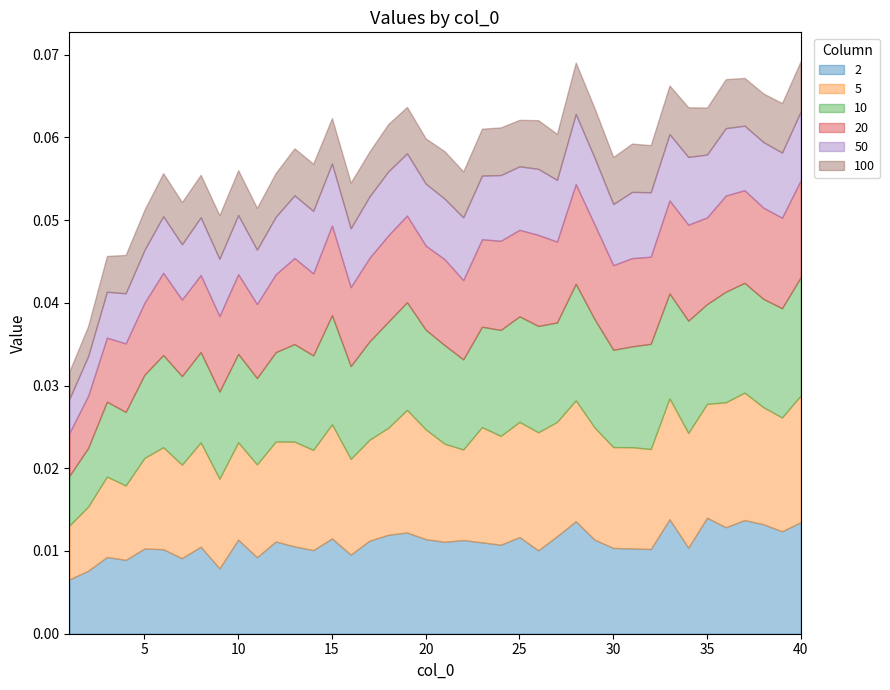

Does the chart have visible grid lines?

No